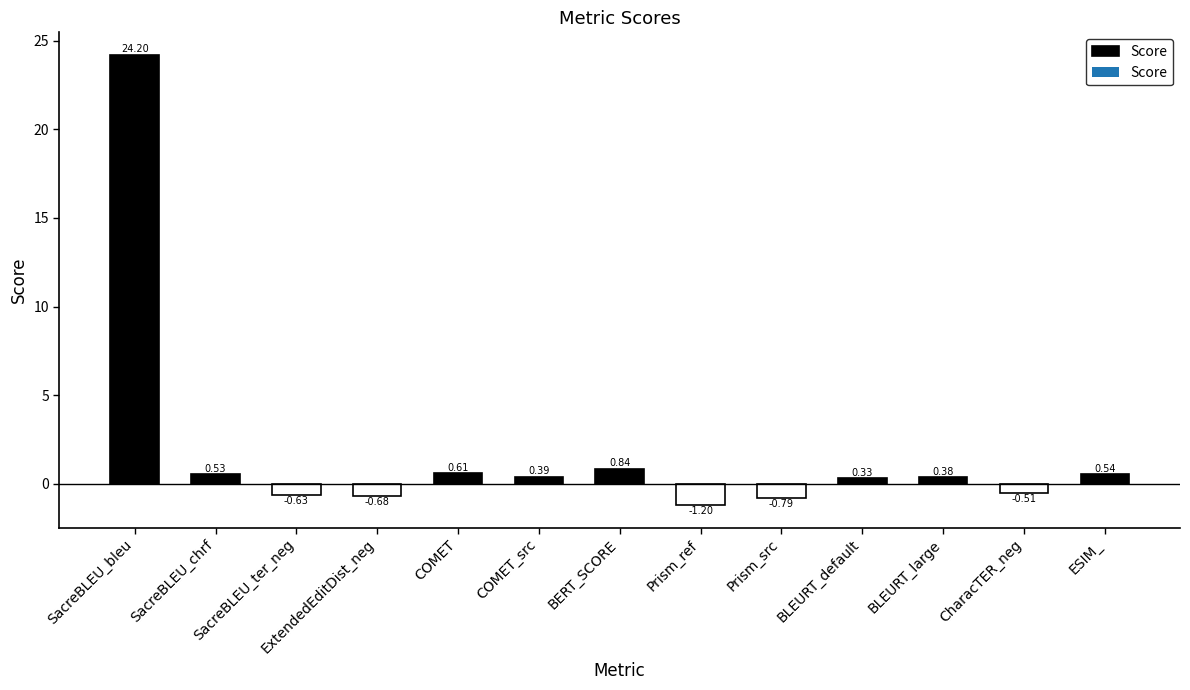

At which label does the data first exceed 0?

SacreBLEU_bleu